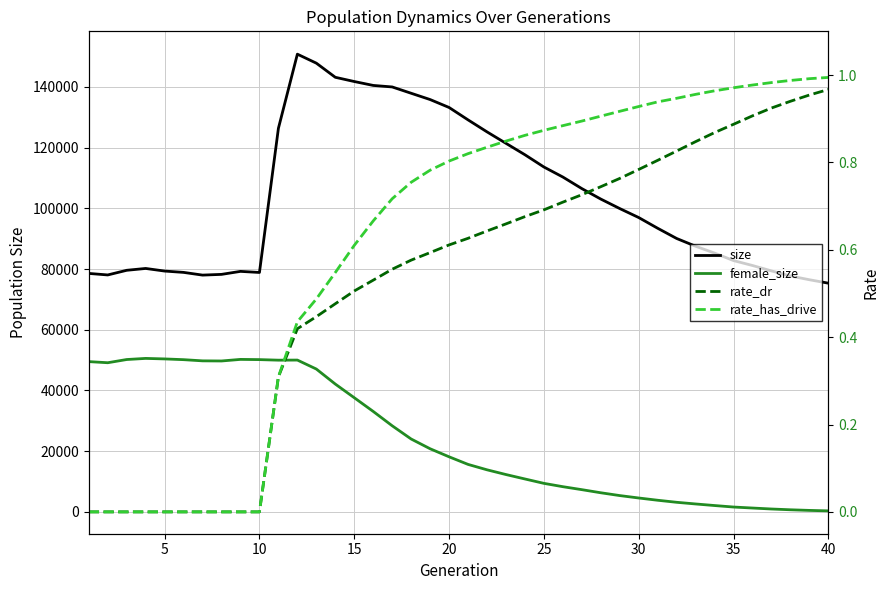

What is the greatest value displayed?

150794.0